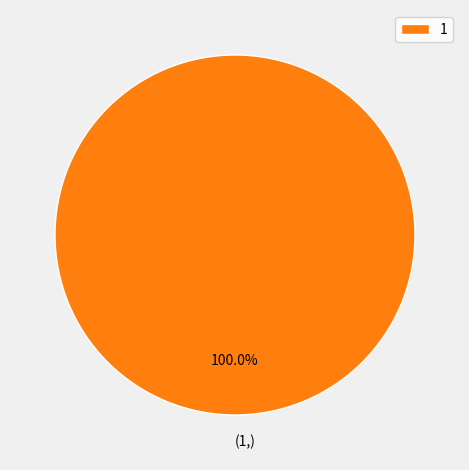

True or false: 1 accounts for 100% of the total.

True